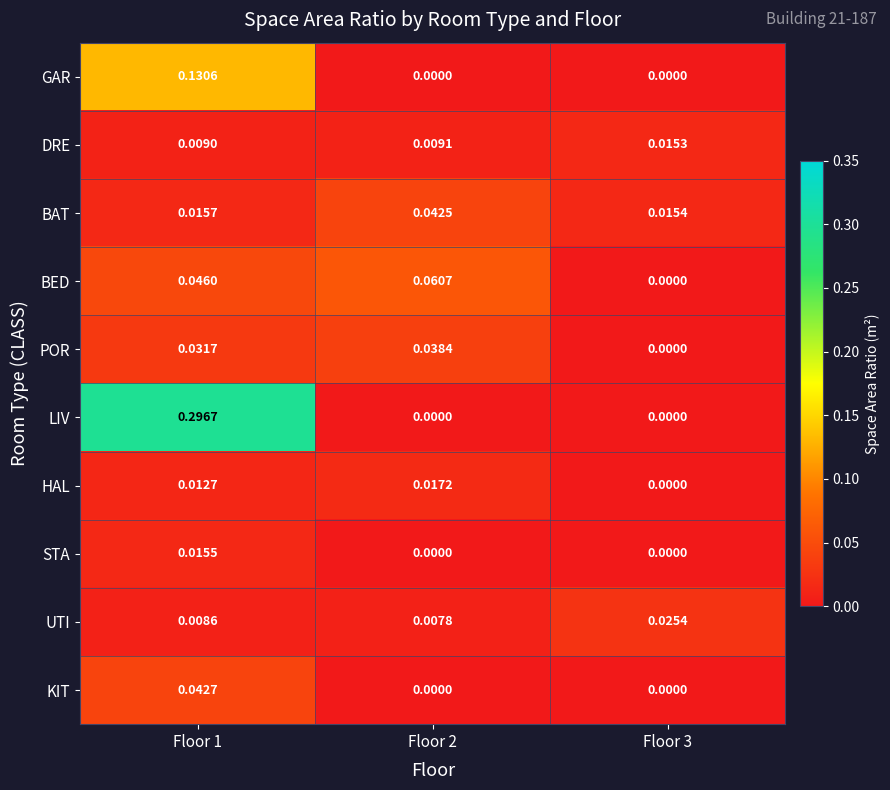

Is the value of LIV at Floor 3 greater than the value of POR at Floor 1?

No